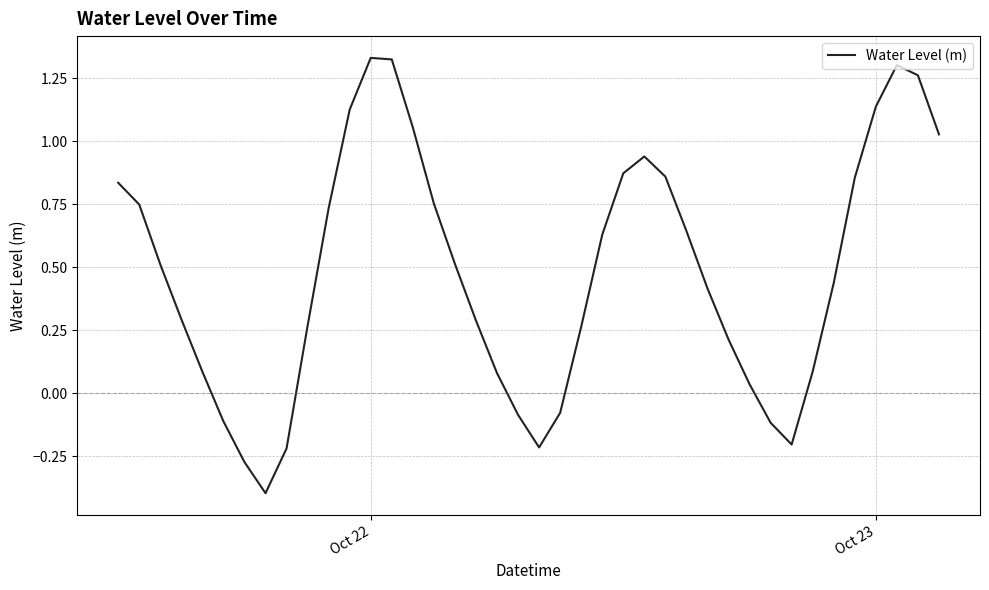

What is the smallest value displayed?

-0.4